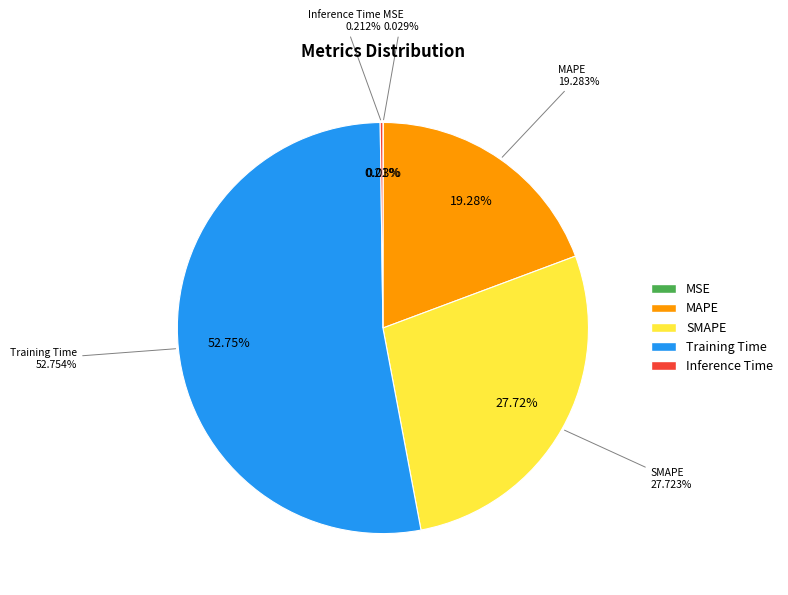

Which category has the smallest portion of the pie?

MSE